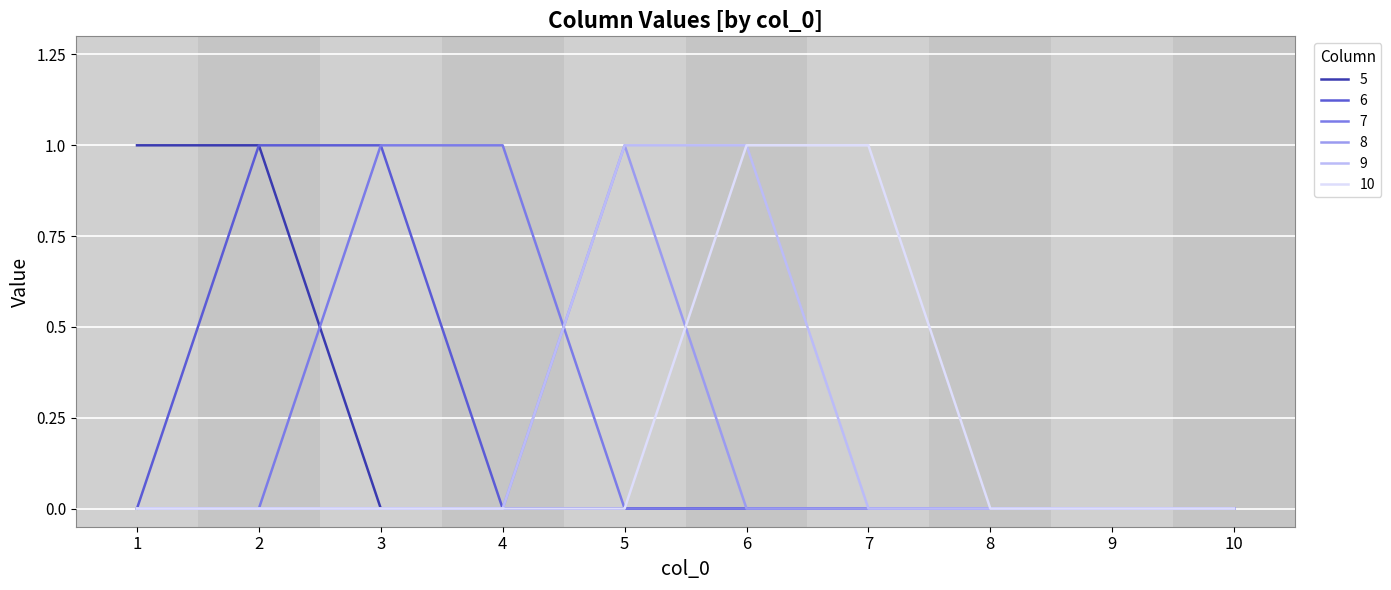

Between 6 and 7, which series saw the biggest shift?

9